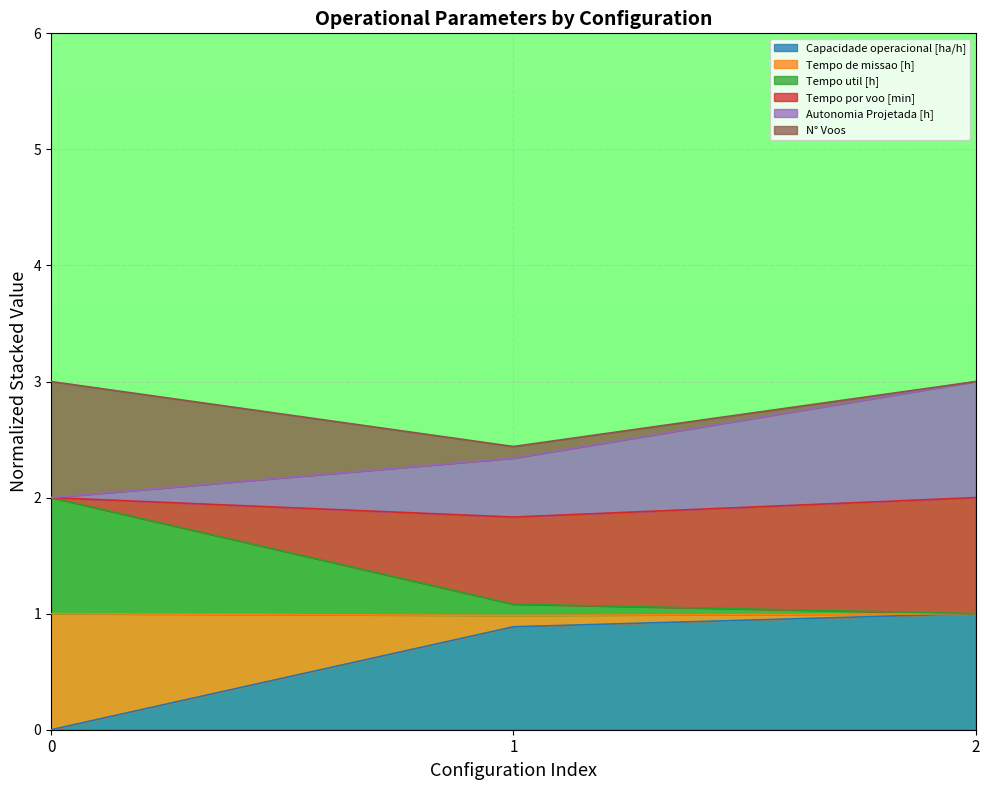

Between 2 and 1, which is larger?

2